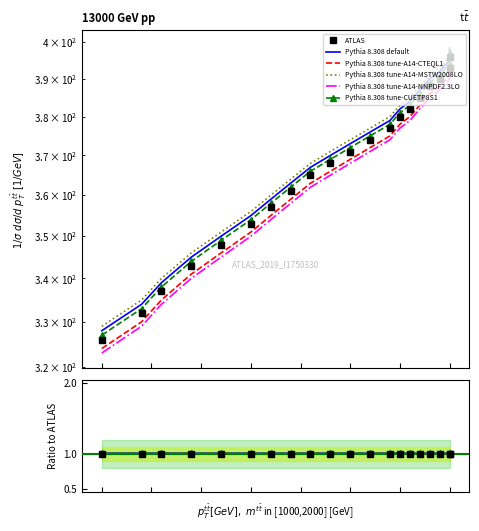

Is the value of Pythia 8.308 tune-A14-MSTW2008LO at 14 greater than the value of Pythia 8.308 tune-A14-NNPDF2.3LO at 14?

Yes